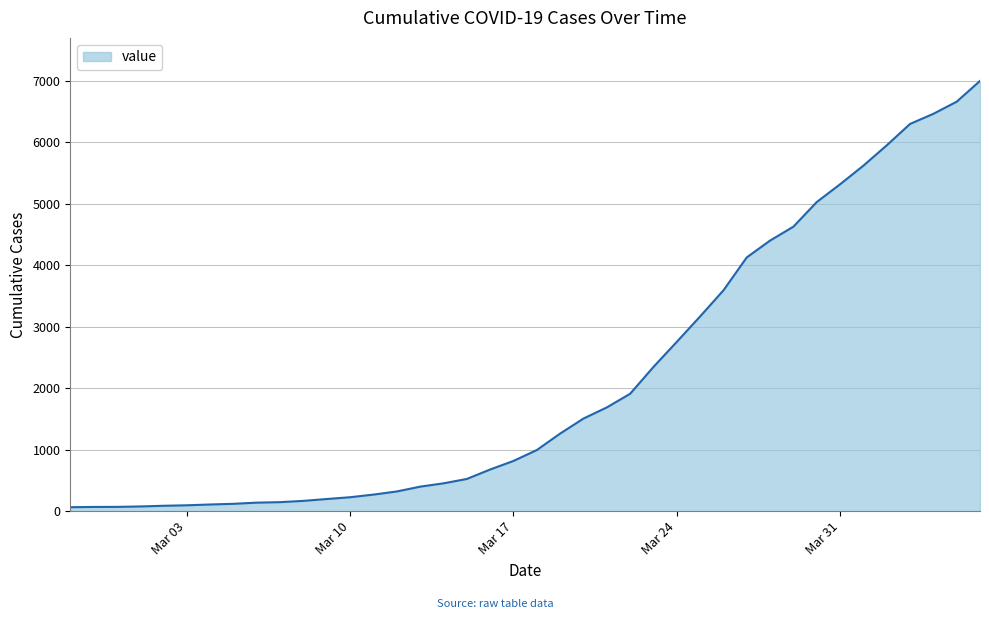

What is the difference between the maximum and minimum values?

6931